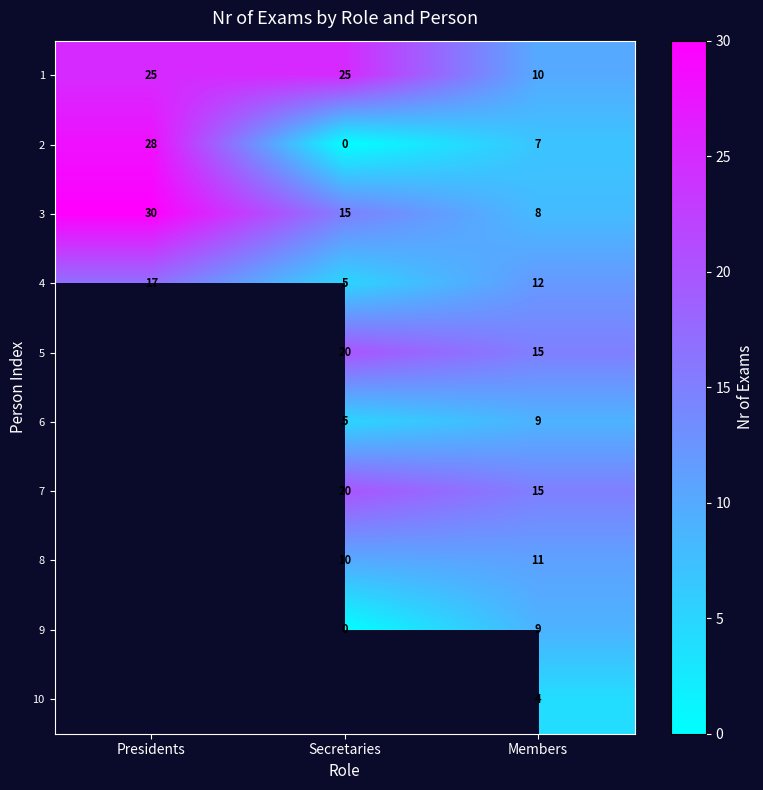

What is the sum of the 3 values at Presidents and Members?

38